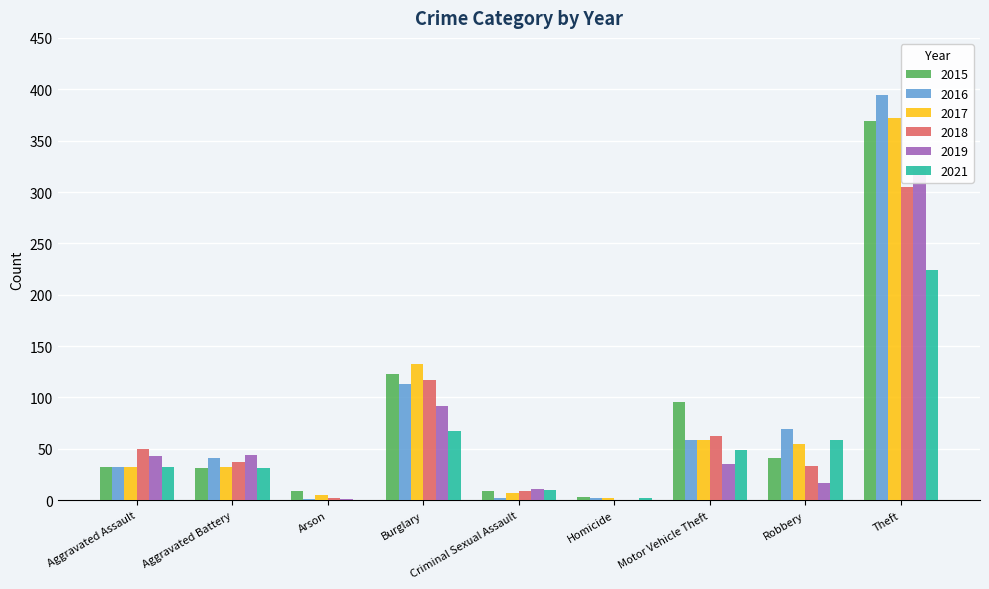

Reading left to right, list all the values displayed in this chart.

2015: Aggravated Assault=32	Aggravated Battery=31	Arson=9	Burglary=123	Criminal Sexual Assault=9	Homicide=3	Motor Vehicle Theft=96	Robbery=41	Theft=369
2016: Aggravated Assault=32	Aggravated Battery=41	Arson=1	Burglary=113	Criminal Sexual Assault=2	Homicide=2	Motor Vehicle Theft=59	Robbery=69	Theft=394
2017: Aggravated Assault=32	Aggravated Battery=32	Arson=5	Burglary=133	Criminal Sexual Assault=7	Homicide=2	Motor Vehicle Theft=59	Robbery=55	Theft=372
2018: Aggravated Assault=50	Aggravated Battery=37	Arson=2	Burglary=117	Criminal Sexual Assault=9	Homicide=0	Motor Vehicle Theft=63	Robbery=33	Theft=305
2019: Aggravated Assault=43	Aggravated Battery=44	Arson=1	Burglary=92	Criminal Sexual Assault=11	Homicide=0	Motor Vehicle Theft=35	Robbery=17	Theft=325
2021: Aggravated Assault=32	Aggravated Battery=31	Arson=0	Burglary=67	Criminal Sexual Assault=10	Homicide=2	Motor Vehicle Theft=49	Robbery=59	Theft=224